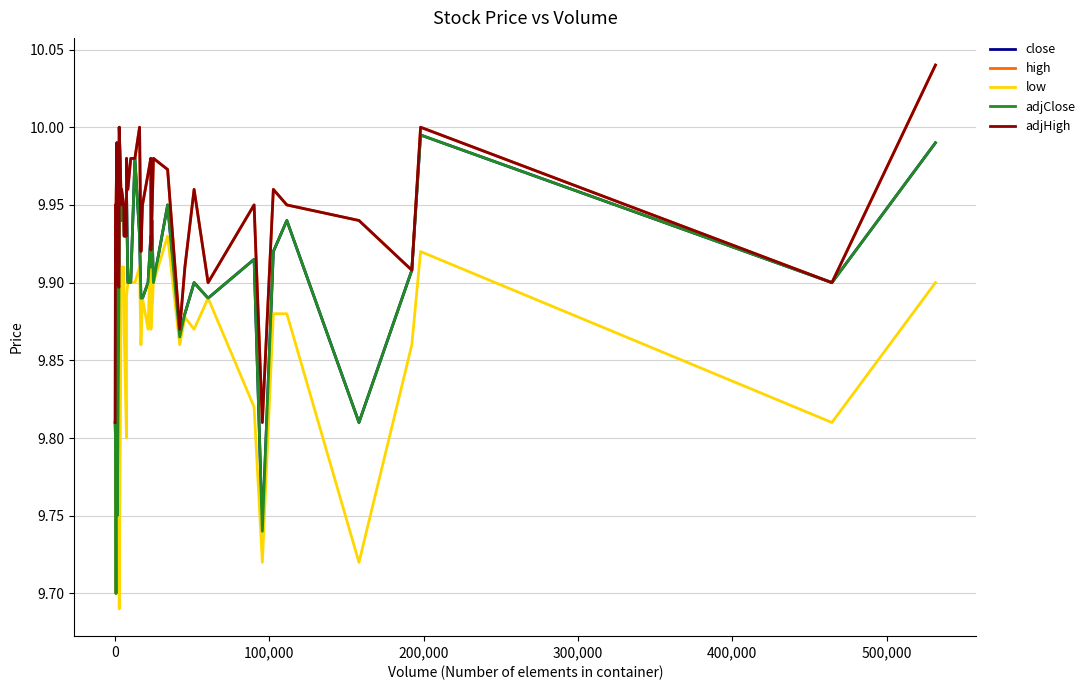

Does the chart display data point markers on the line(s)?

No